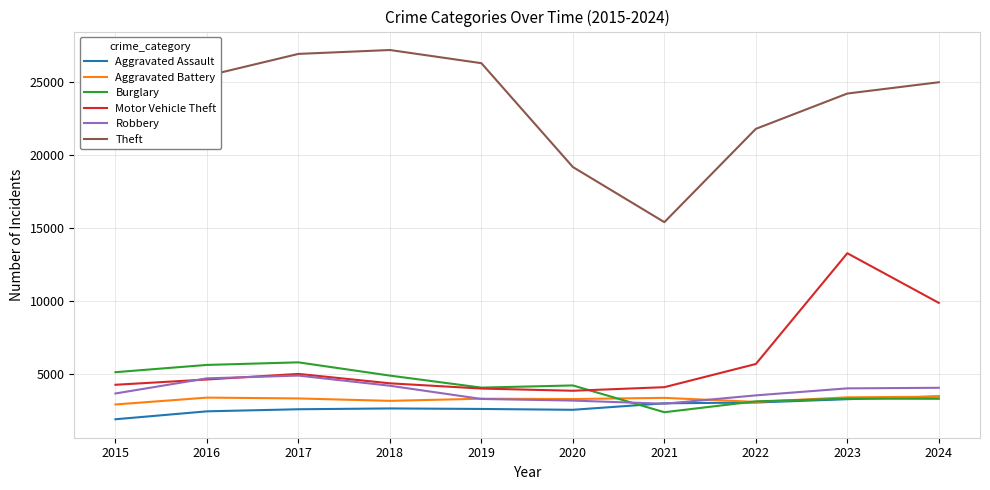

True or false: Motor Vehicle Theft and Theft intersect in this chart.

False